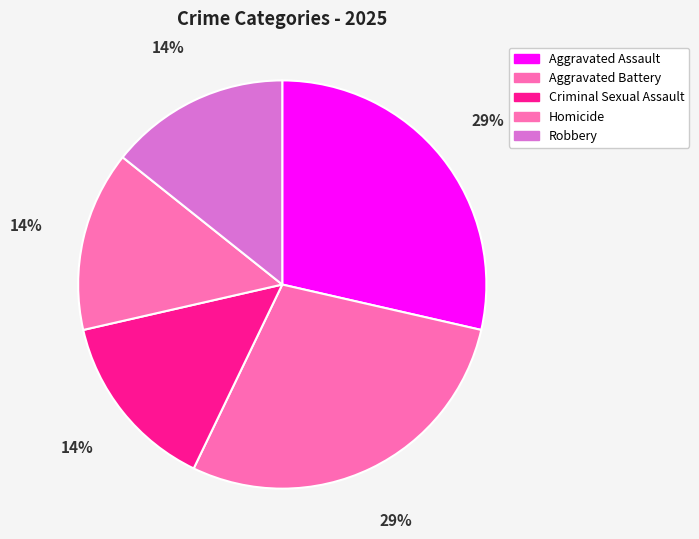

Does any single category account for the majority?

No